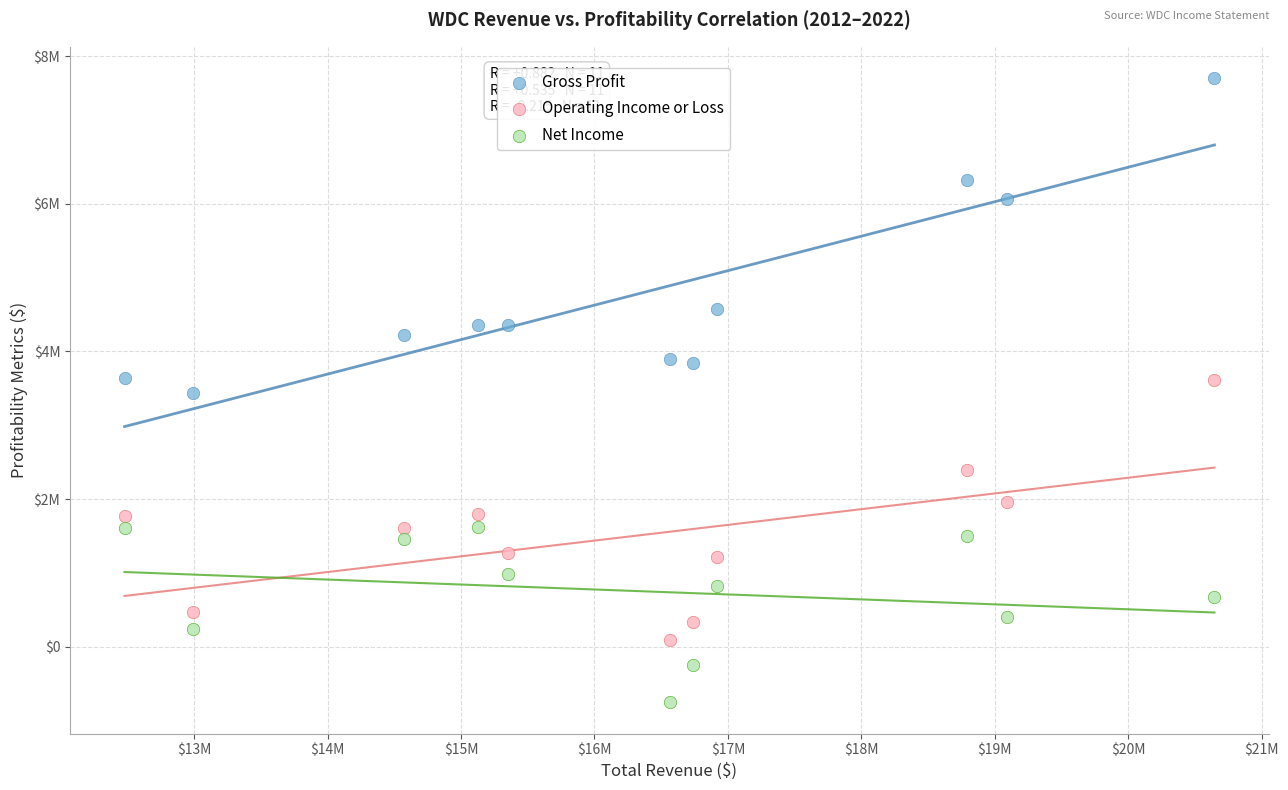

What are all the series names shown in the legend?

Gross Profit, Operating Income or Loss, Net Income